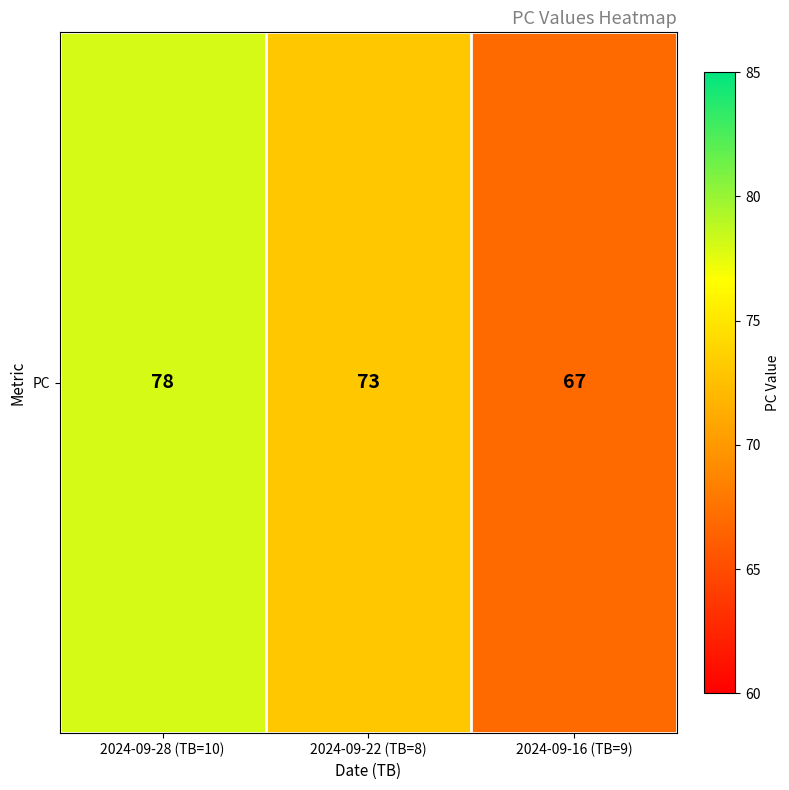

Reading right to left, transcribe all the data shown in this chart.

2024-09-16 (TB=9)=67	2024-09-22 (TB=8)=73	2024-09-28 (TB=10)=78